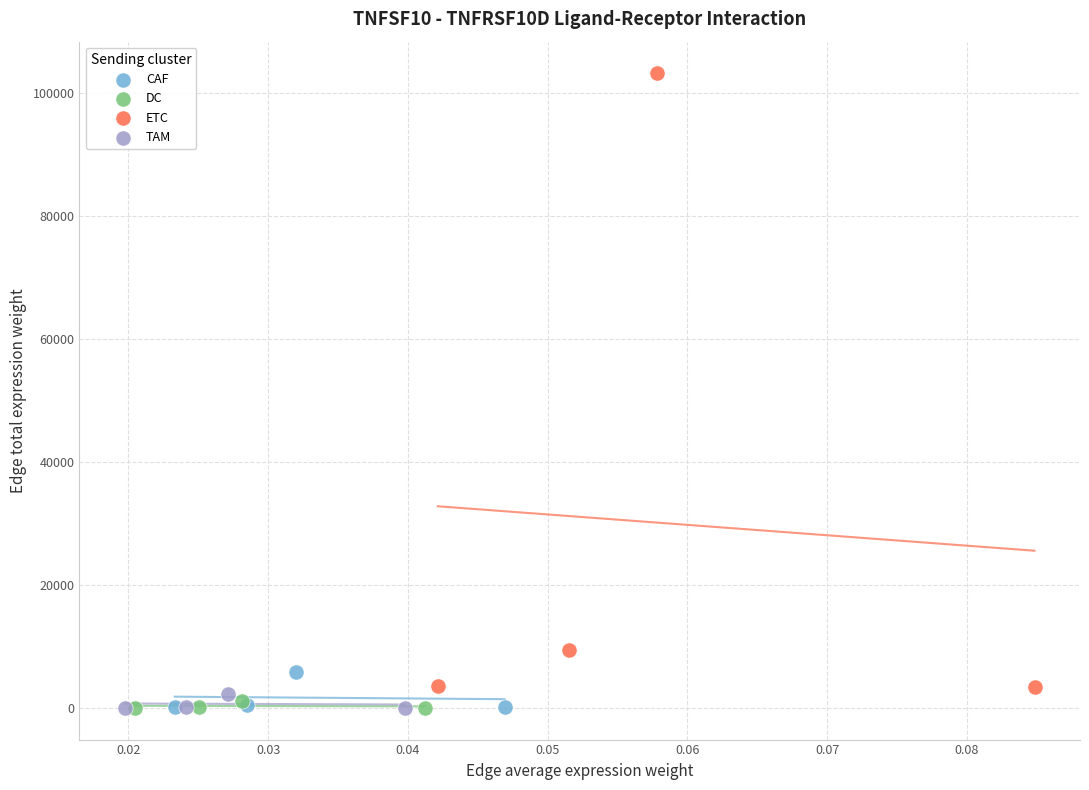

Which series has the widest spread of Y values?

ETC